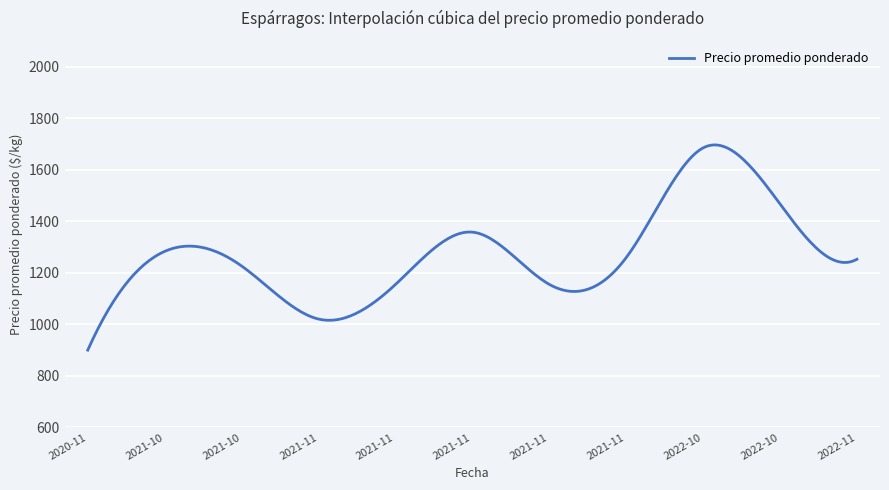

What is the minimum value shown in the chart?

900.0